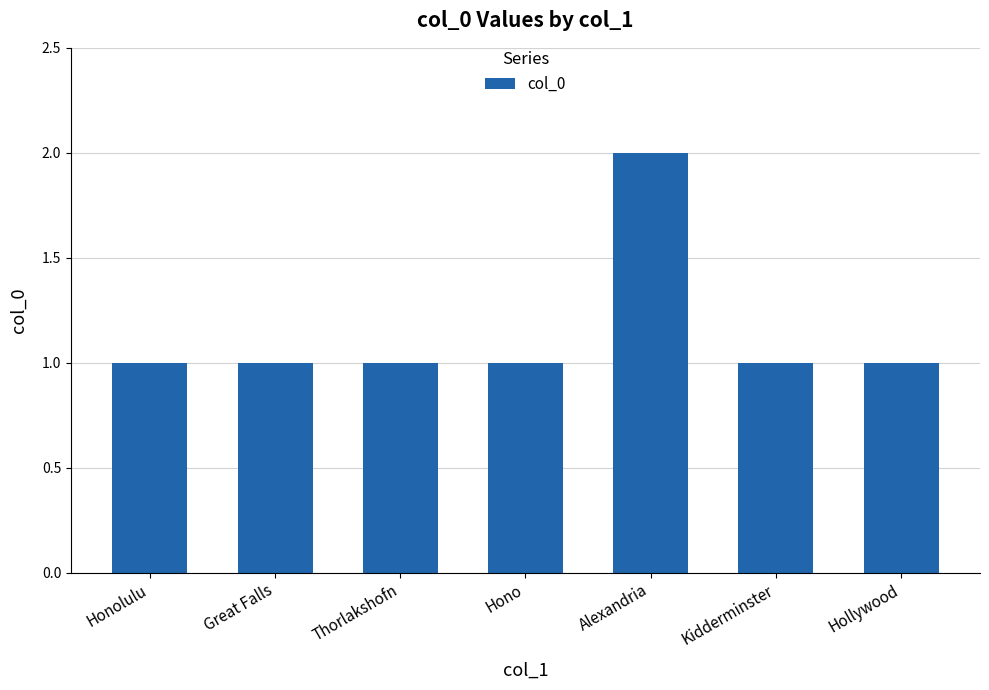

What is the smallest value displayed?

1